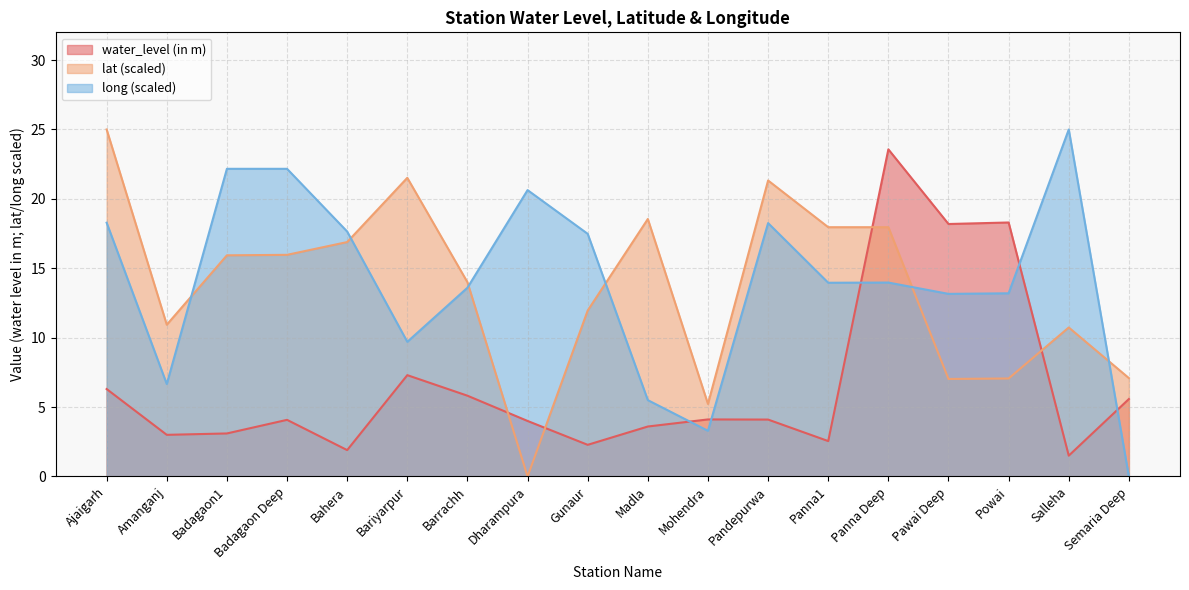

Which series has the widest spread of values?

lat